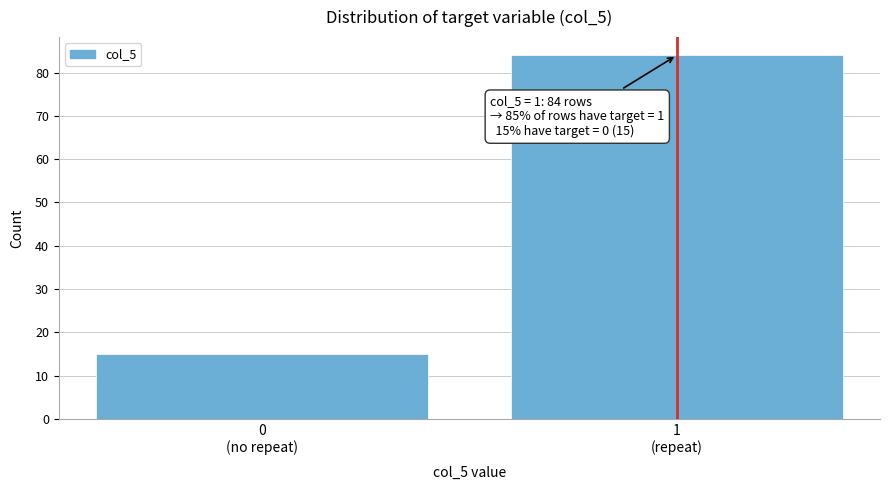

Reading left to right, what are all the values shown in this chart?

15	84